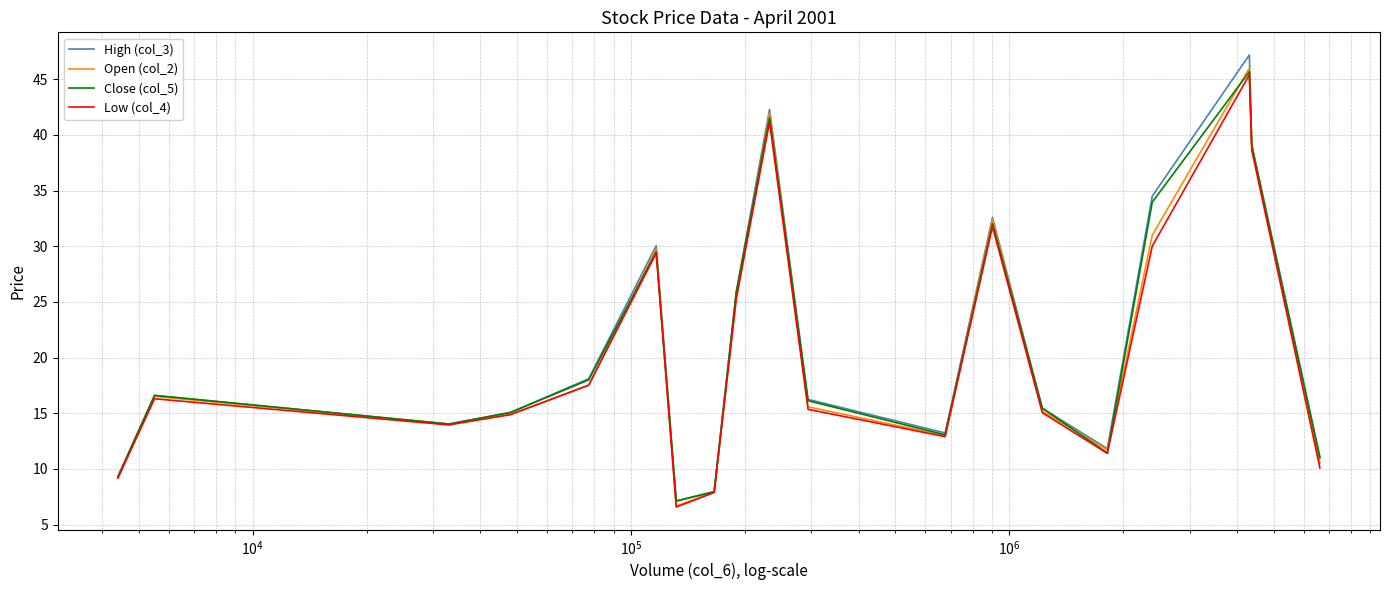

How many lines are shown in the chart?

4